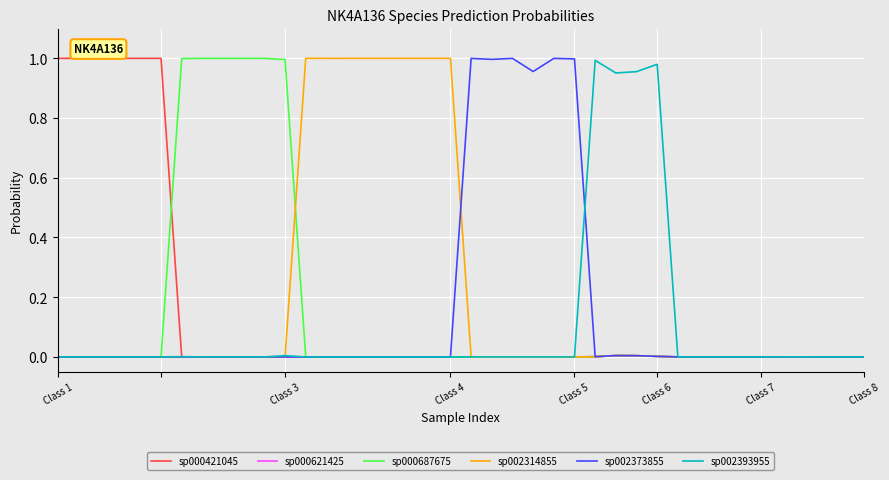

Does the chart display data point markers on the line(s)?

No